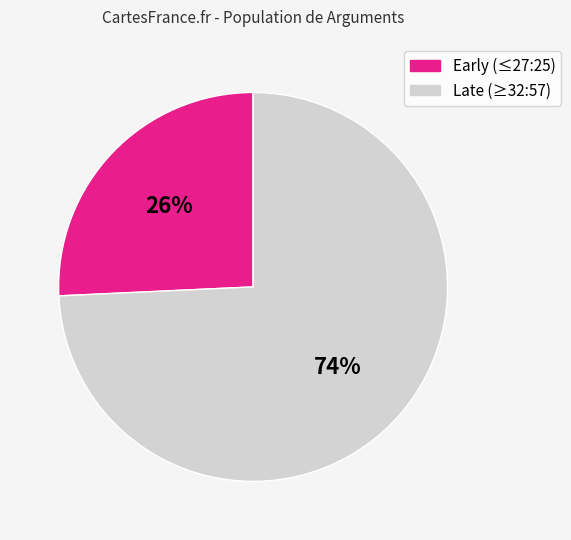

How many slices are in this pie chart?

2